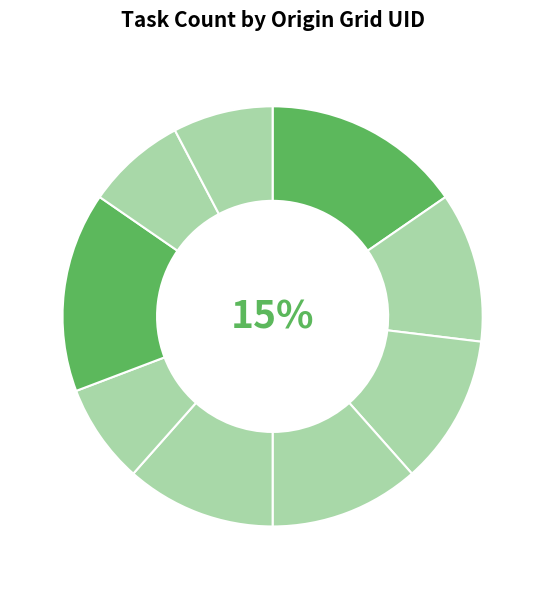

To the nearest percent, what is the difference between the largest and smallest slice percentages?

8%